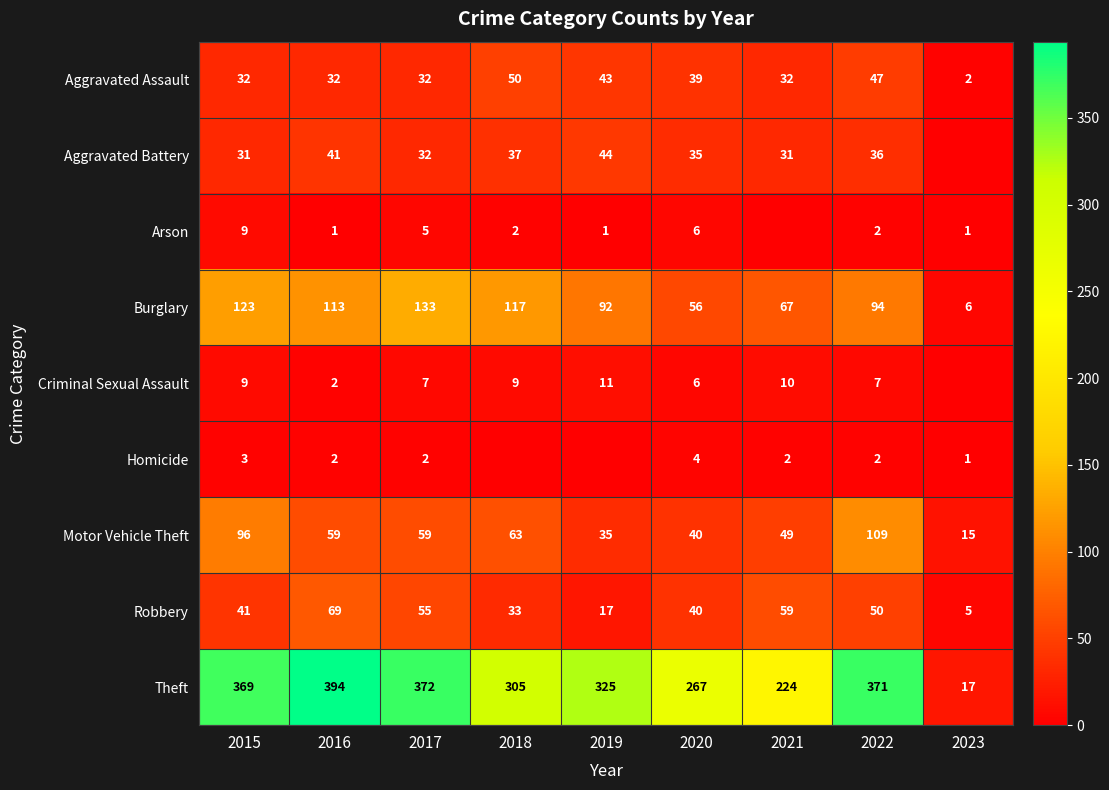

Read the Burglary value at 2019, to the nearest 10.

90